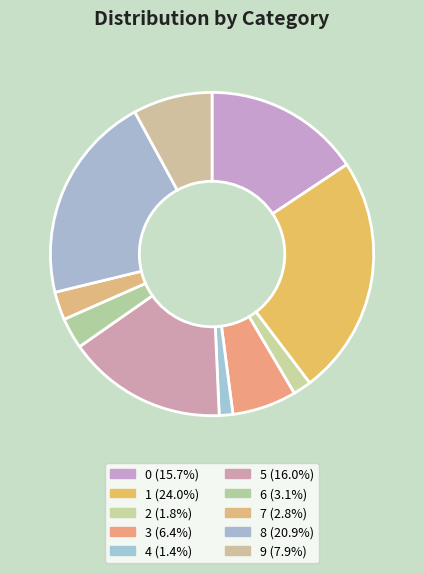

Which category has the smallest portion of the pie?

4